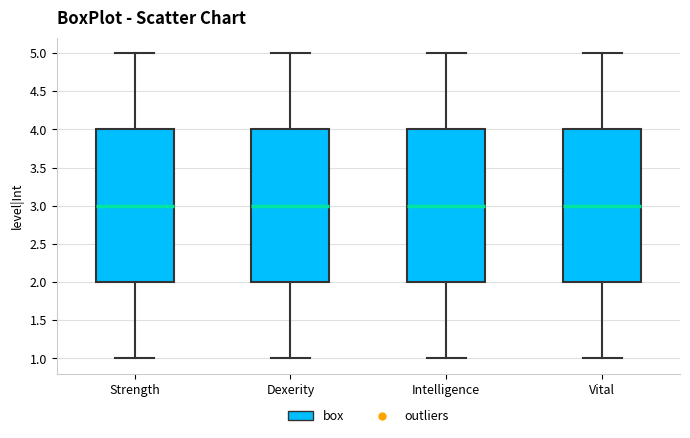

Reading left to right, transcribe this box plot: for each box, give where its median line is, the range the box spans, and where its two whiskers end, as read against the y-axis. The values are not printed on the chart, so give them approximately, as read against the axis.

Strength: median 3, box 2 to 4, whiskers 1 to 5
Dexerity: median 3, box 2 to 4, whiskers 1 to 5
Intelligence: median 3, box 2 to 4, whiskers 1 to 5
Vital: median 3, box 2 to 4, whiskers 1 to 5